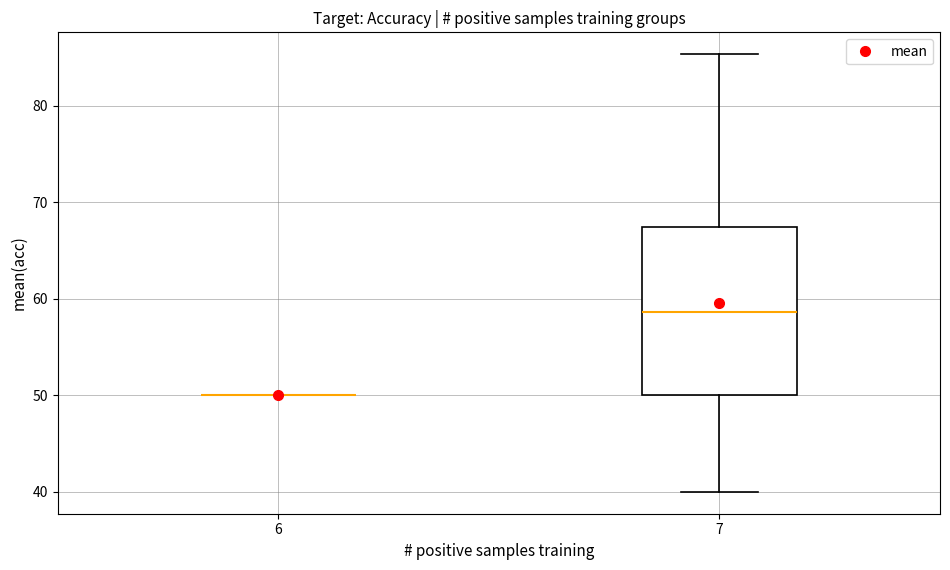

Reading left to right, read every box against the y-axis: the position of its median line, the range the box covers, and the ends of its whiskers. The values are not printed on the chart, so give them approximately, as read against the axis.

6: box collapsed to a line at 50, whiskers 50 to 50
7: median 59, box 50 to 67, whiskers 40 to 85